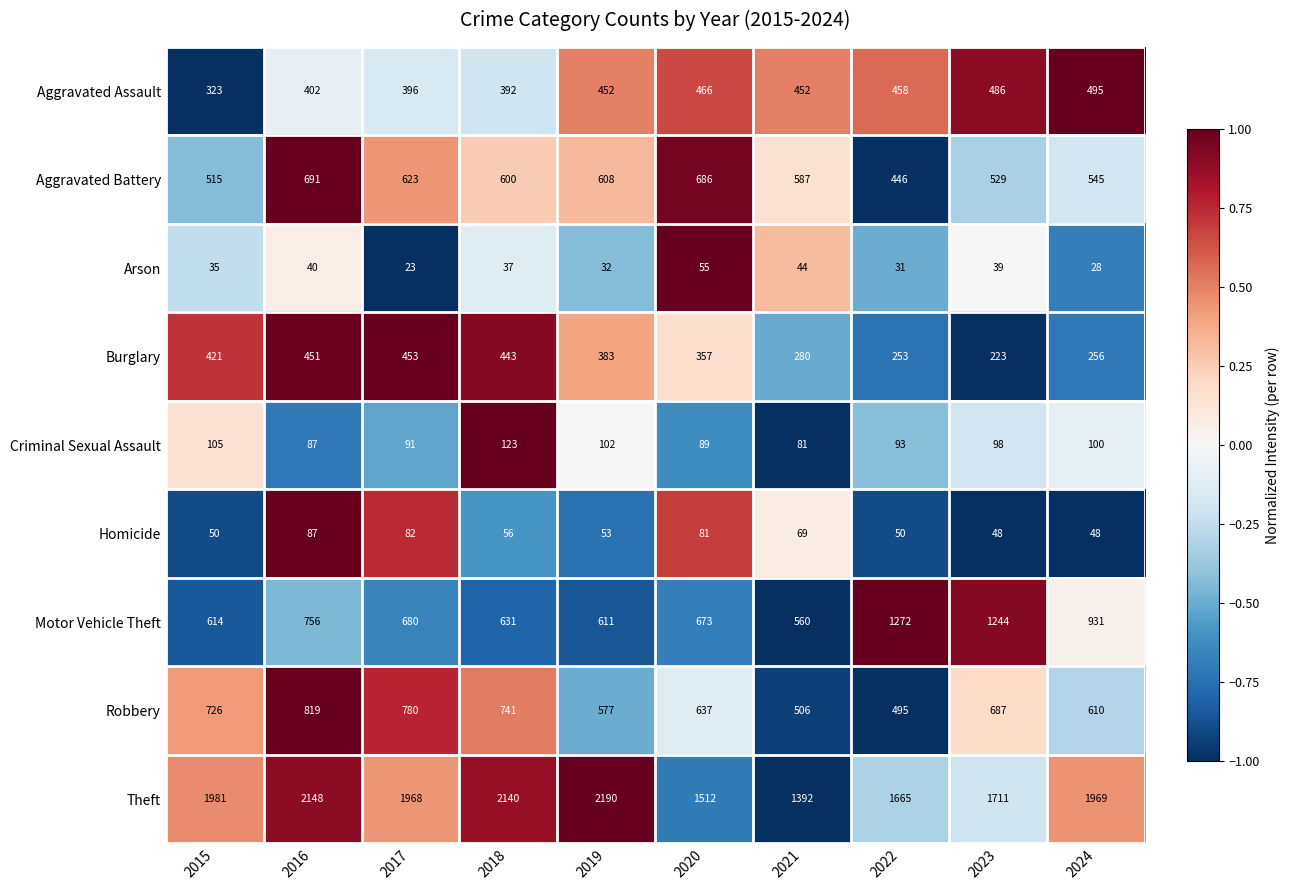

What is the sum of the Criminal Sexual Assault values at 2022 and 2023?

191